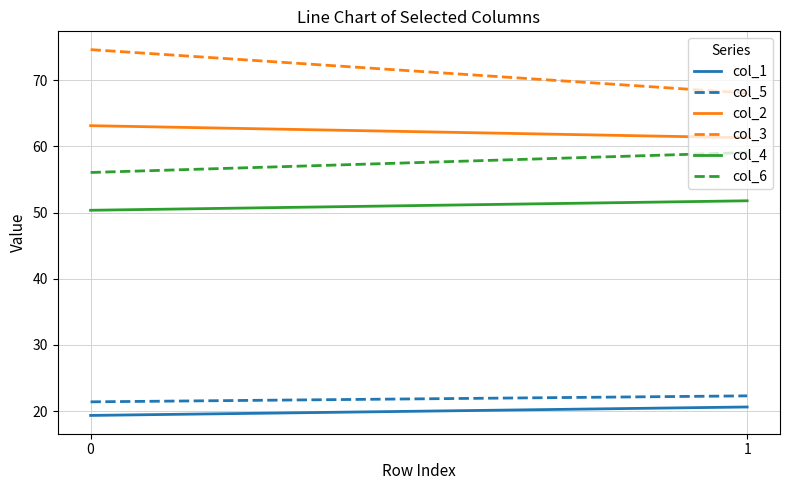

What is the value of the col_1 point at the 1st from the left?

19.4